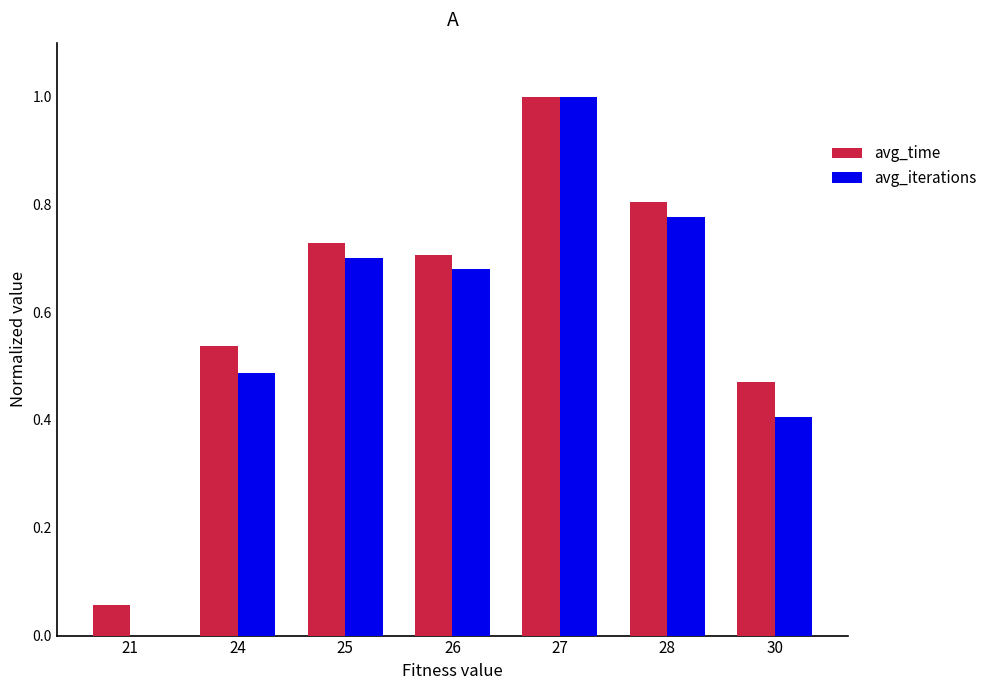

Is it true that avg_iterations equals 0.6 at 27?

False